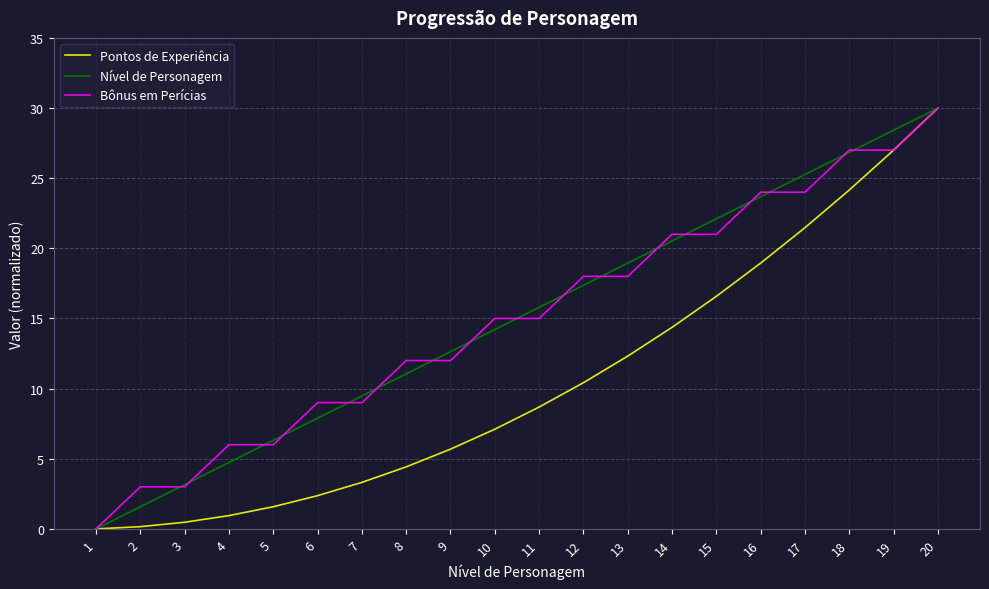

What is the highest value of the Nível de Personagem series?

30.0